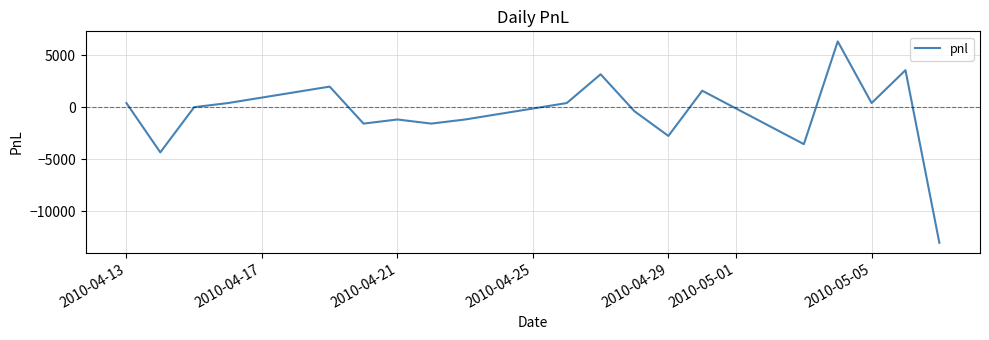

True or false: there are more than 1 points higher than both neighbors.

True